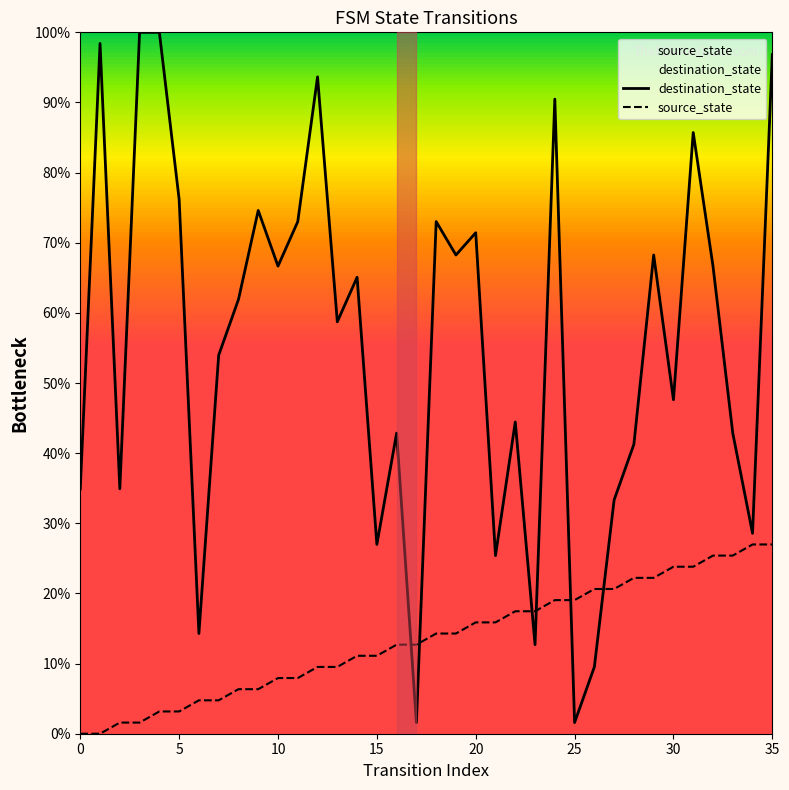

True or false: destination_state and source_state cross at least once.

True